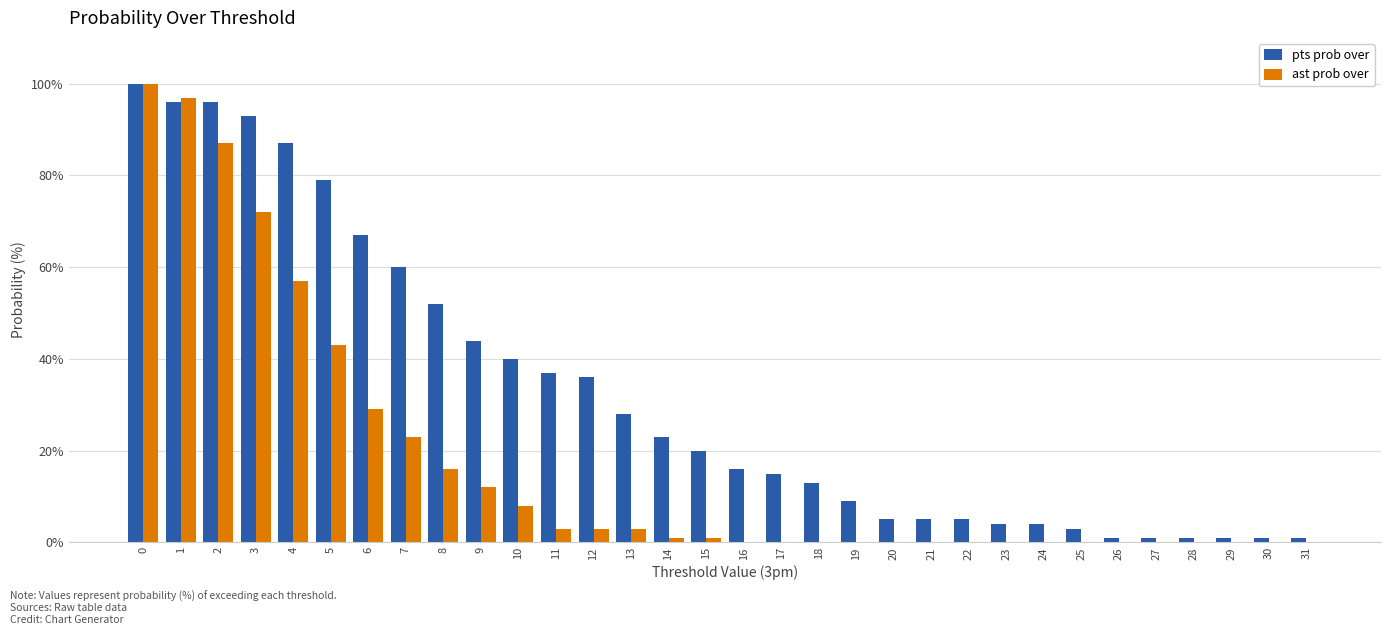

Is it true that ast prob over equals 3 at 11?

True